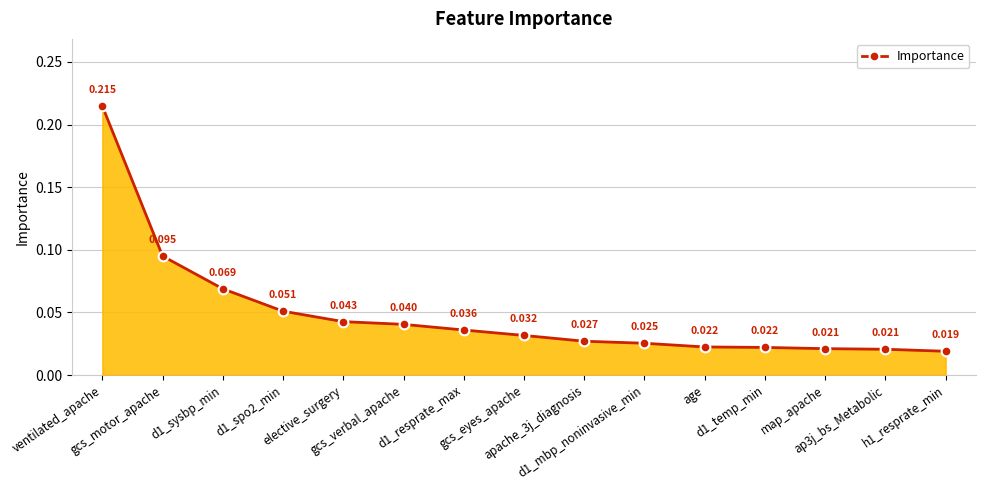

Rank the categories by value from lowest to highest.

h1_resprate_min, ap3j_bs_Metabolic, map_apache, d1_temp_min, age, d1_mbp_noninvasive_min, apache_3j_diagnosis, gcs_eyes_apache, d1_resprate_max, gcs_verbal_apache, elective_surgery, d1_spo2_min, d1_sysbp_min, gcs_motor_apache, ventilated_apache